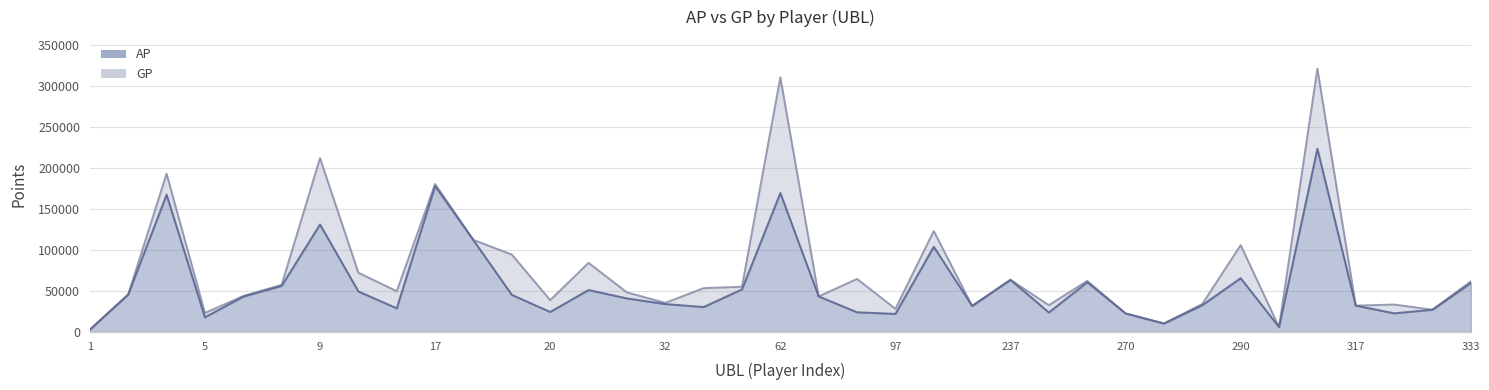

Which series has the widest spread of values?

GP